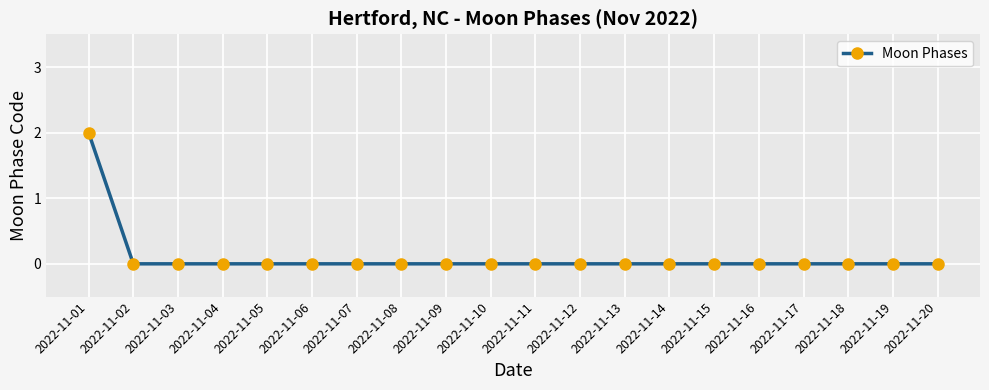

At which category does the chart reach its peak across all series?

2022-11-01